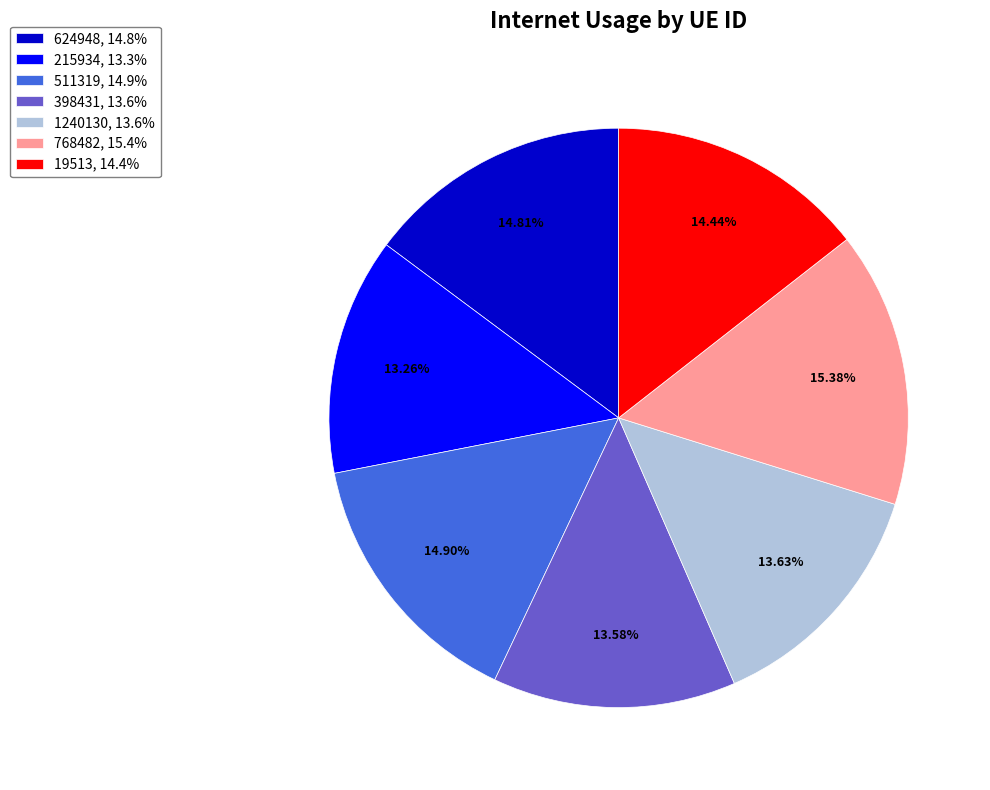

True or false: 398431 accounts for 6% of the total.

False